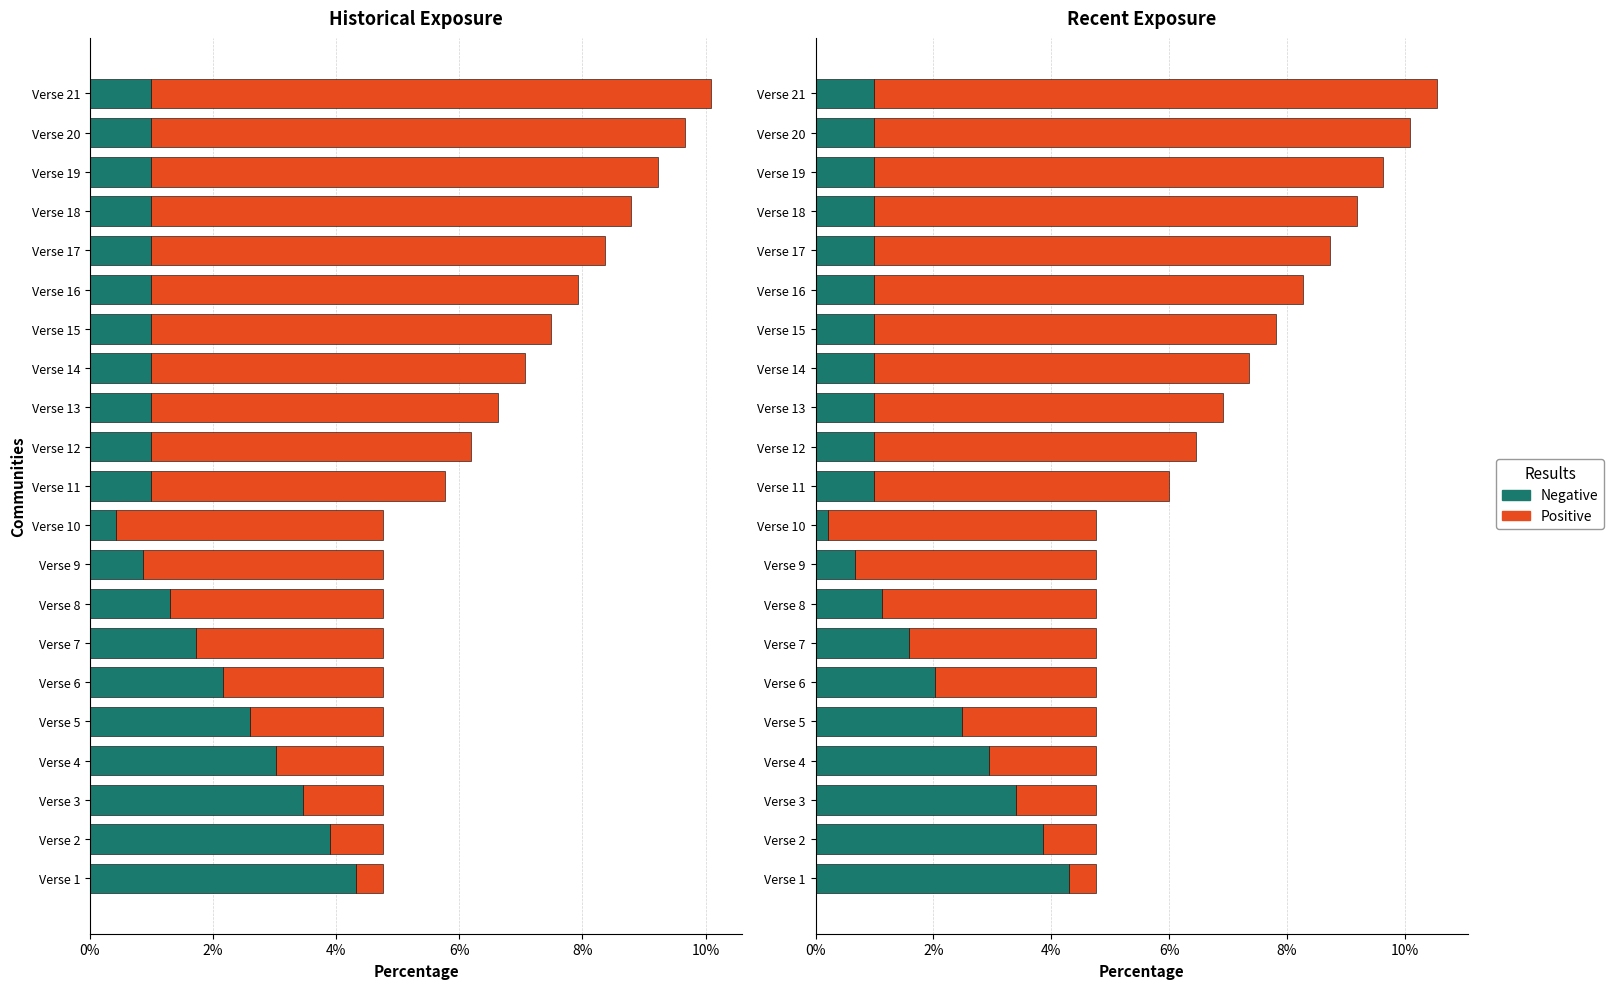

Rank the series at Verse 21 from highest to lowest value.

Positive, Negative